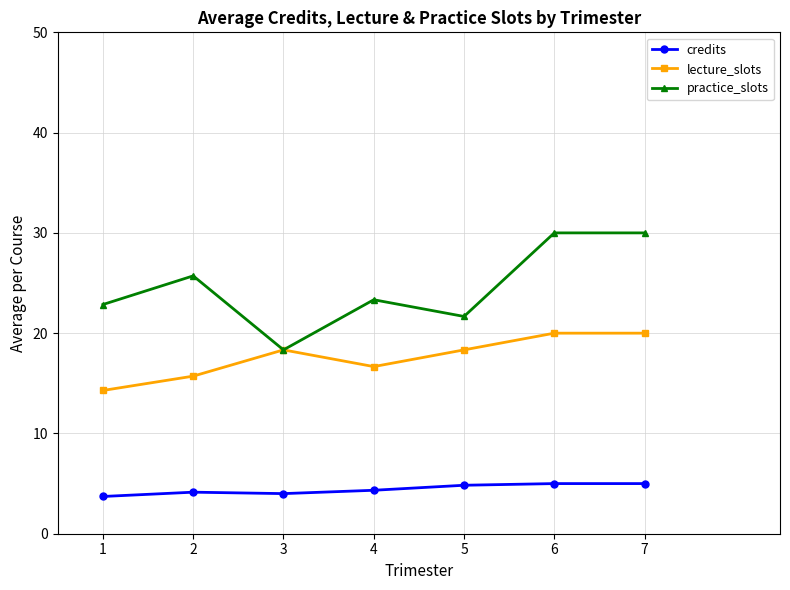

What is the difference between the highest and lowest values at 5?

16.8